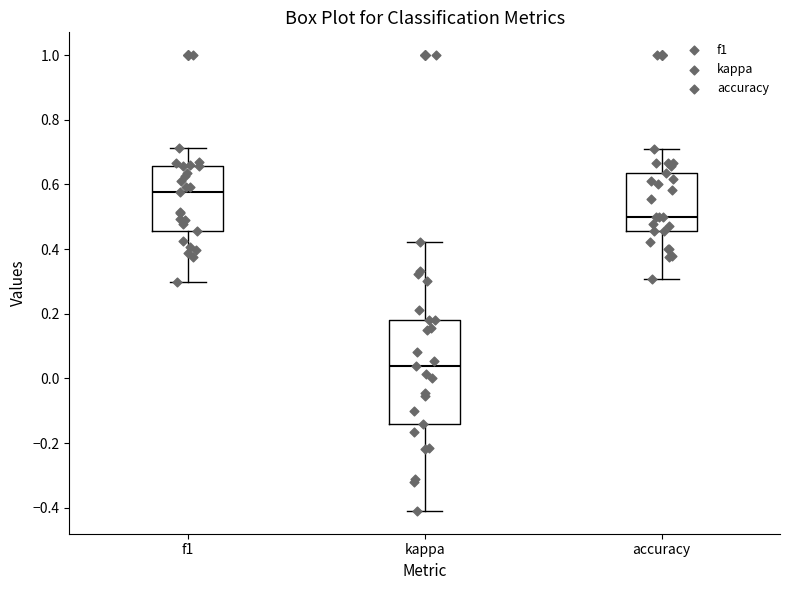

Which box has the highest median line?

f1